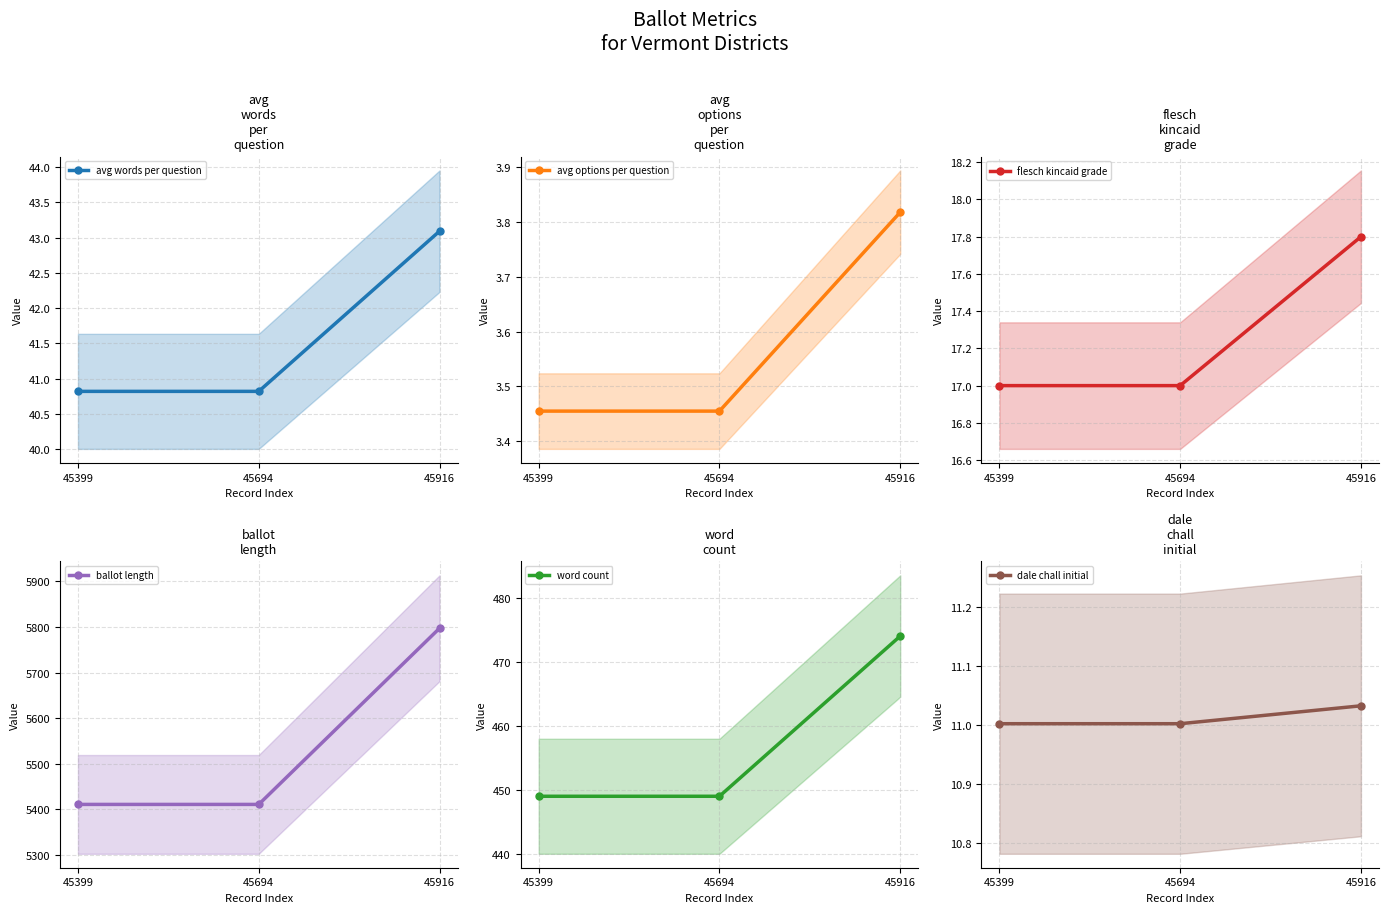

Reading left to right, what are all the values shown in this chart?

avg words per question: 45399=40.8	45694=40.8	45916=43.1
avg options per question: 45399=3.5	45694=3.5	45916=3.8
flesch kincaid grade: 45399=17.0	45694=17.0	45916=17.8
ballot length: 45399=5411.0	45694=5411.0	45916=5797.0
word count: 45399=449.0	45694=449.0	45916=474.0
dale chall initial: 45399=11.0	45694=11.0	45916=11.0